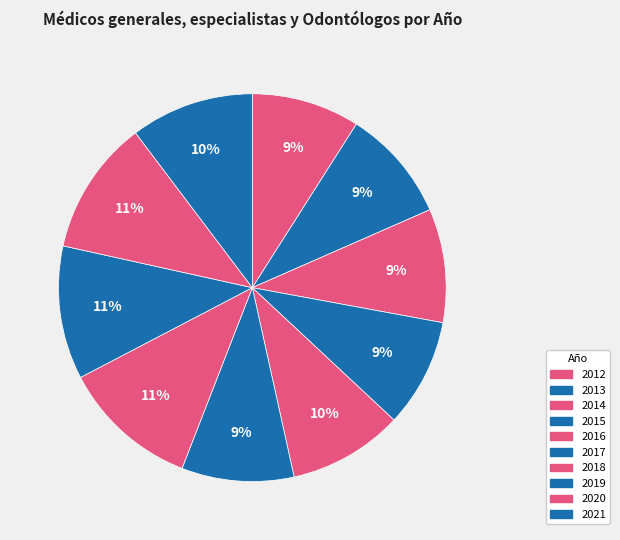

How many segments does this pie chart have?

10